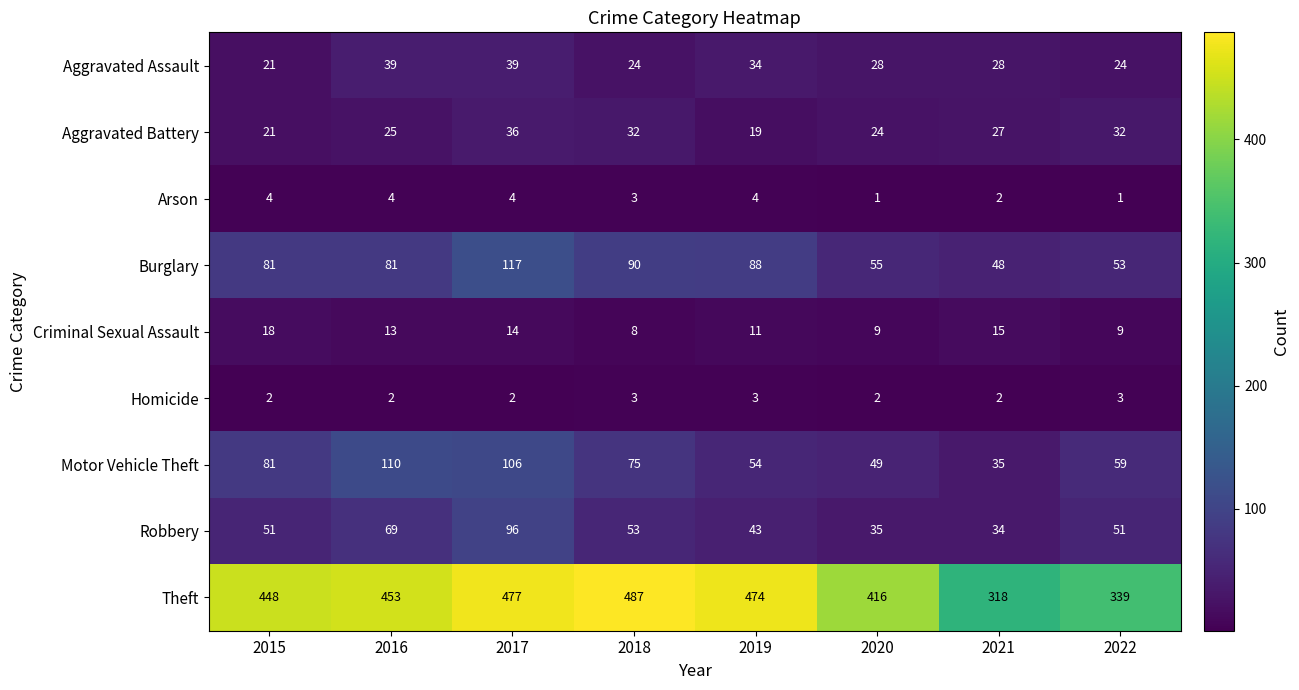

Which label corresponds to the largest value in the chart?

2018